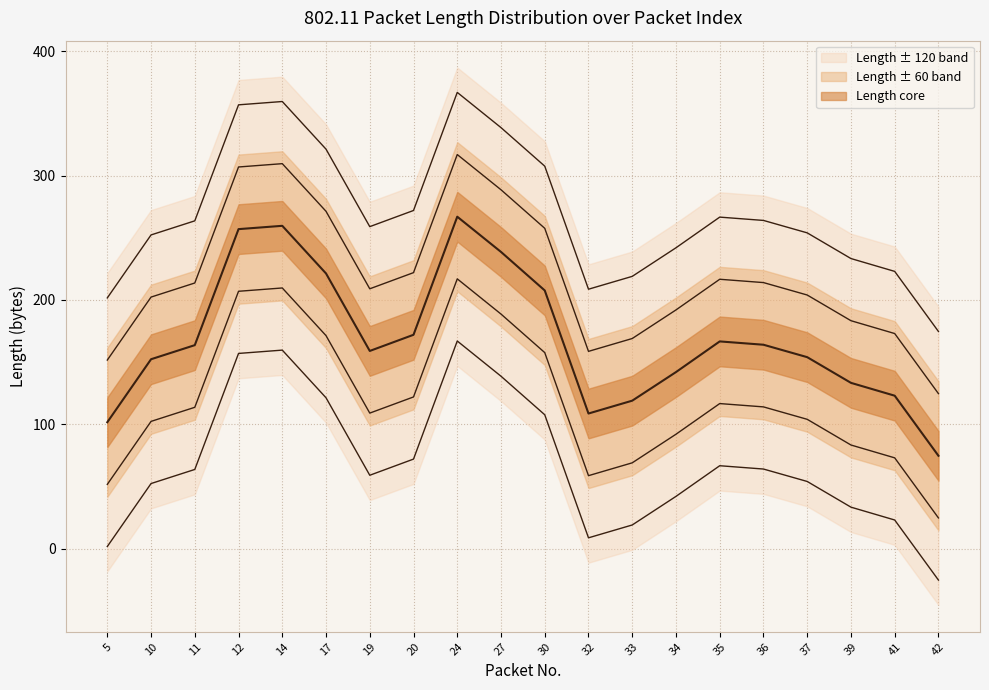

What is the difference between the Length -50 values at 11 and 24?

103.3